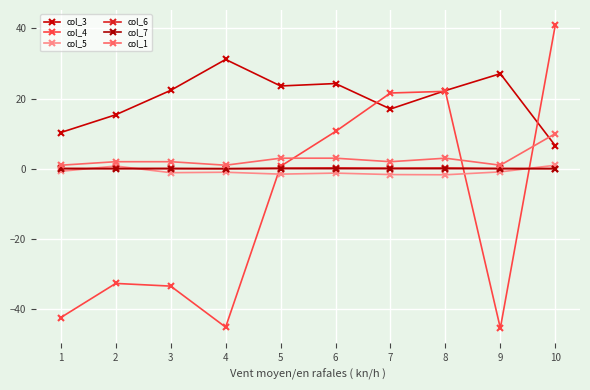

True or false: col_5 and col_1 intersect in this chart.

False